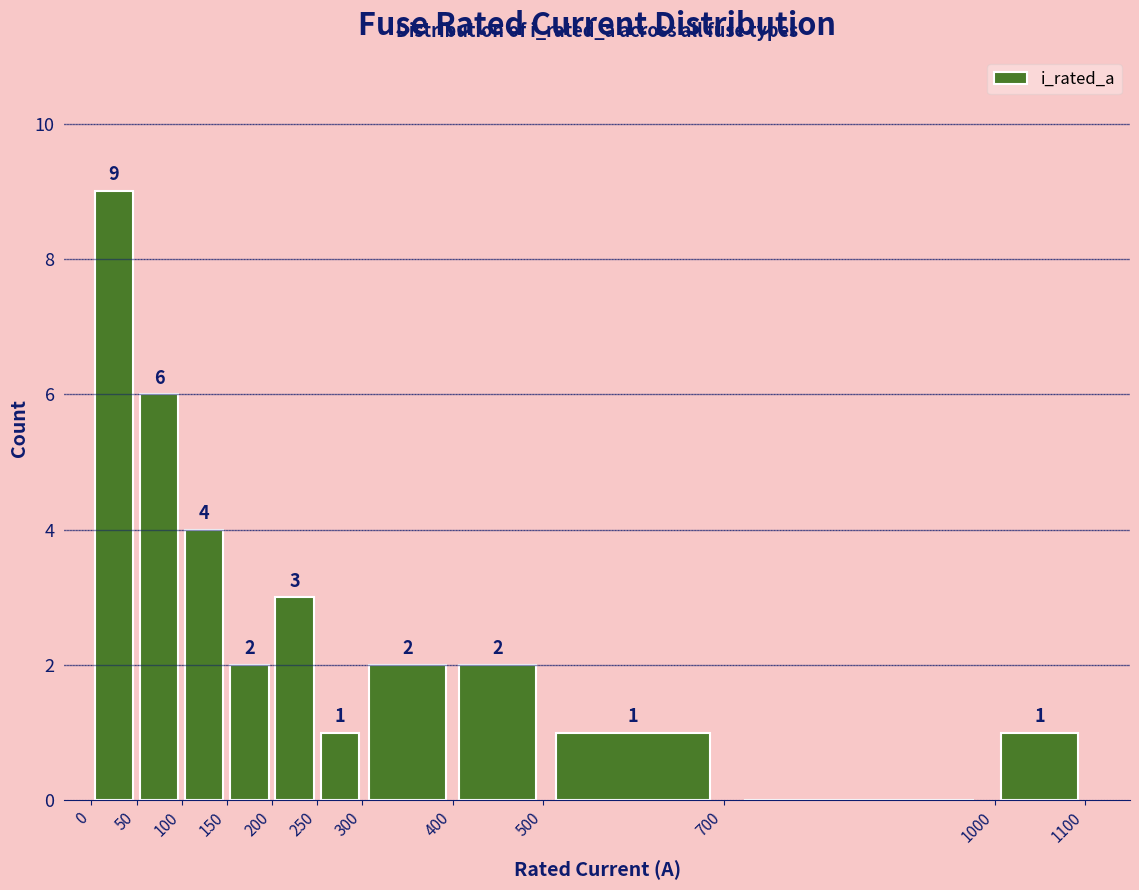

Over which range of the x-axis is the bar tallest?

0 to 50